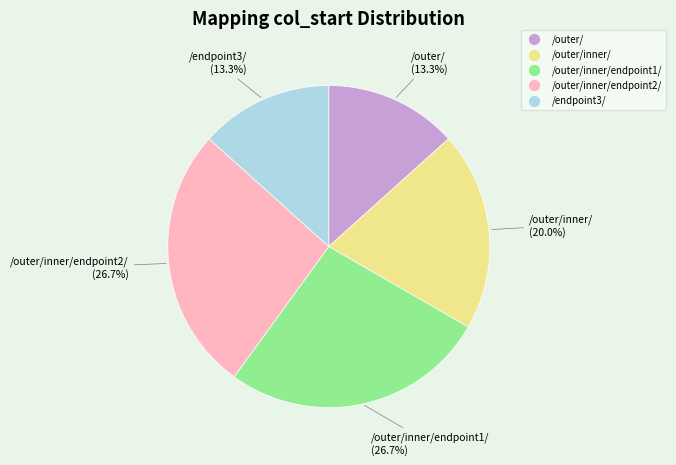

Is there a majority slice in this chart?

No